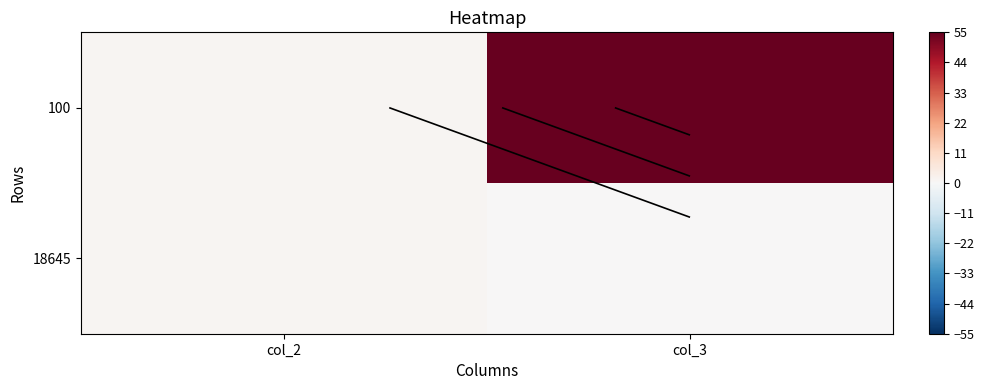

At which category does the chart reach its minimum across all series?

col_3